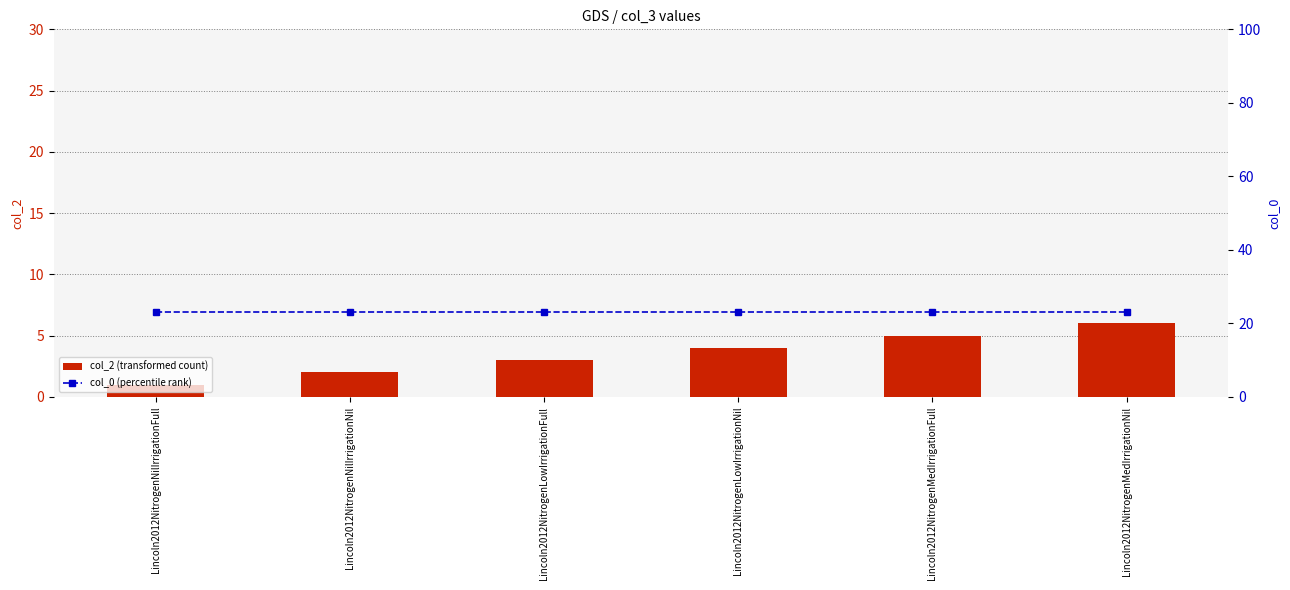

At Lincoln2012NitrogenNilIrrigationFull, list the series in order from smallest to largest.

col_2 (transformed count), col_0 (percentile rank)